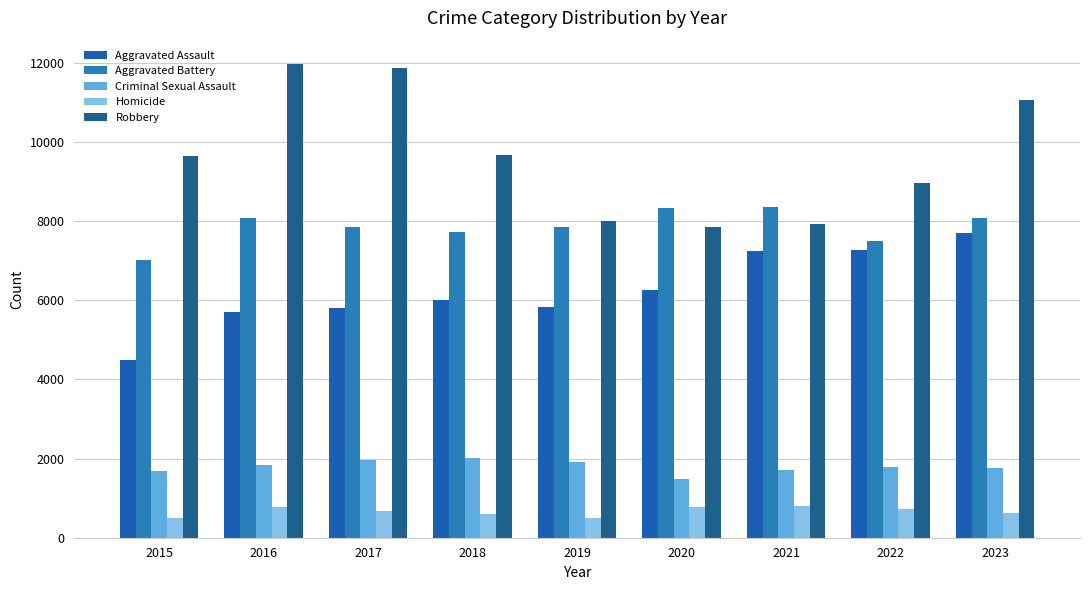

What is the minimum value for Aggravated Battery?

7019